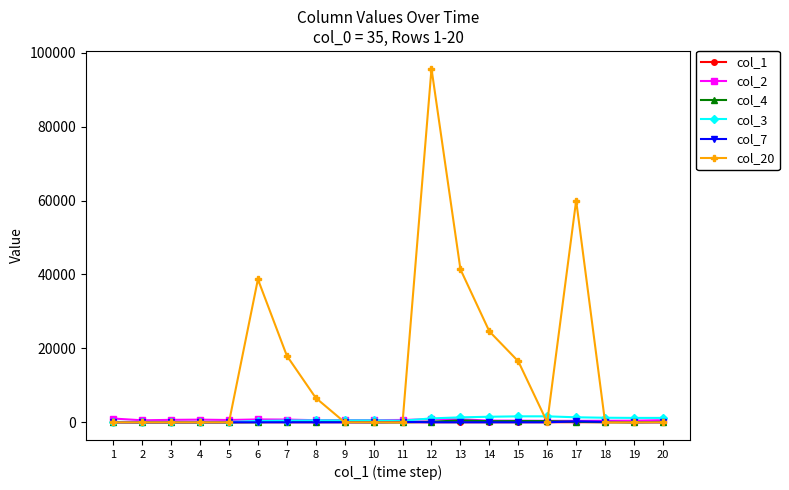

True or false: col_4 has more than 0 points higher than both neighbors.

True